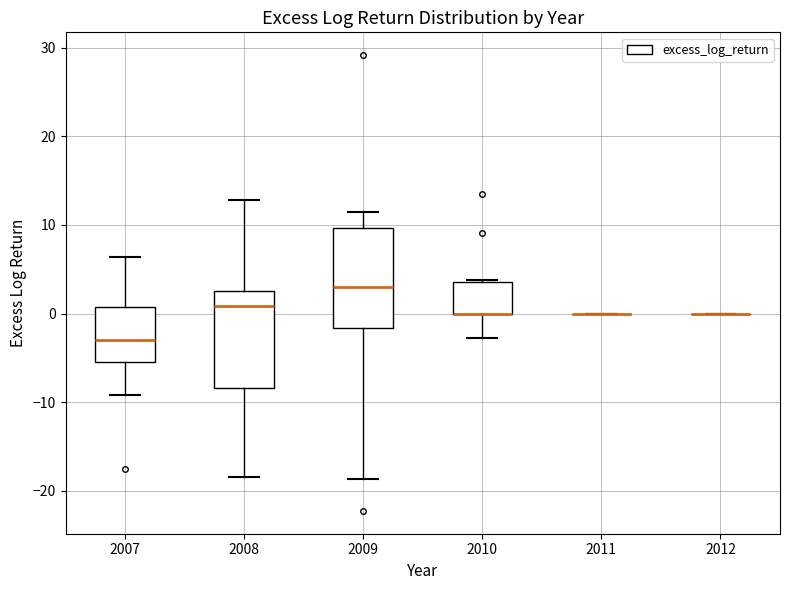

Where does the median line of the box at x = 2009 sit on the y-axis? The values are not printed on the chart, so give them approximately, as read against the axis.

3